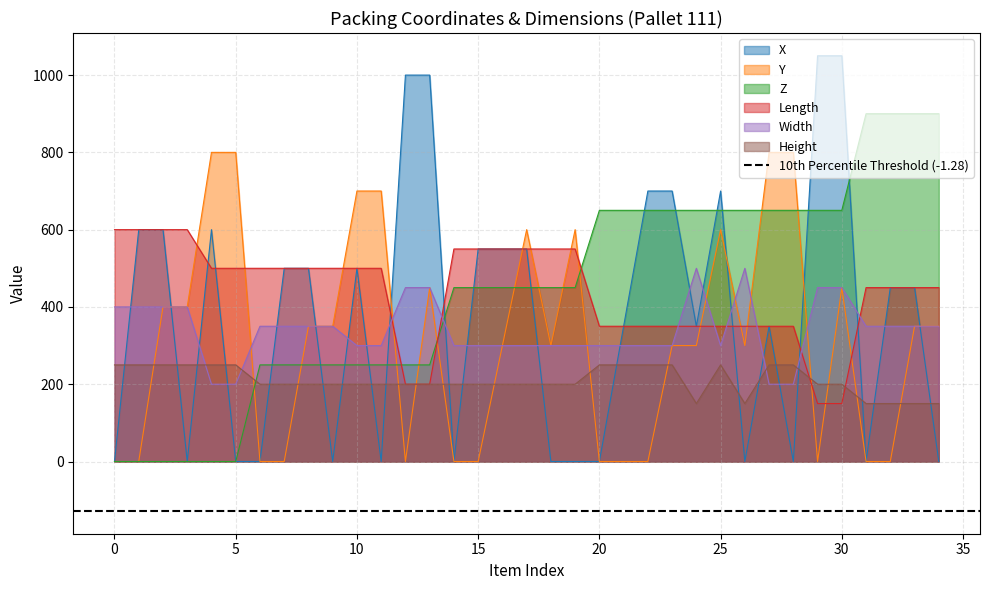

Rank the series by their maximum value, from lowest to highest.

Height, Width, Length, Y, Z, X